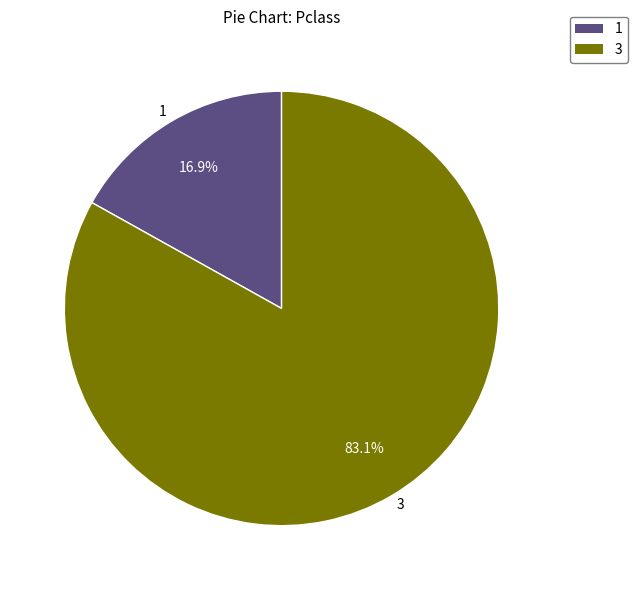

Between 3 and 1, which is larger?

3